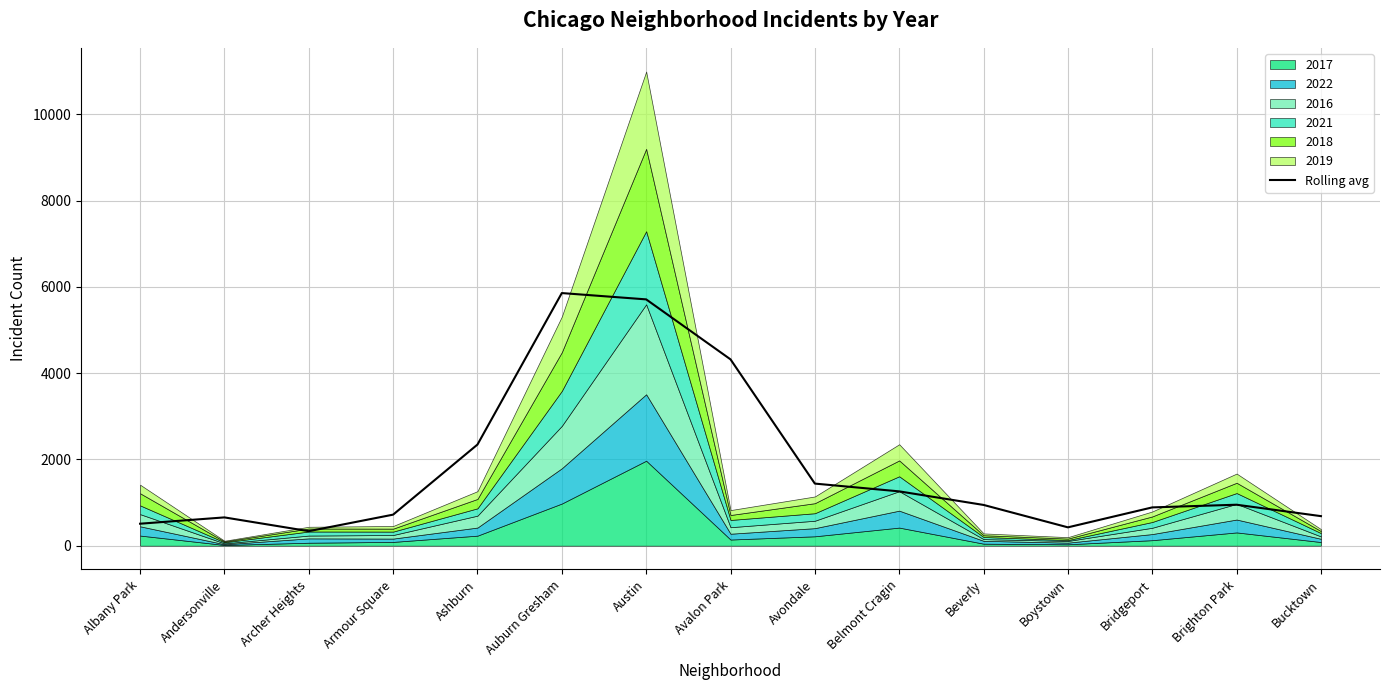

What position from the right is Brighton Park?

2